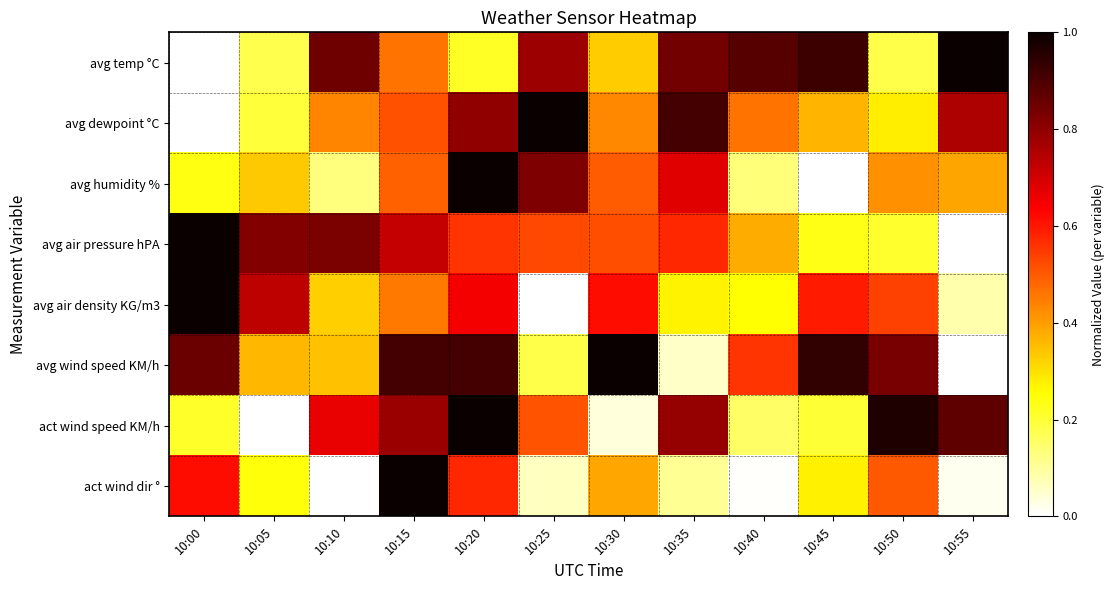

Which category has the highest value across all series?

10:55